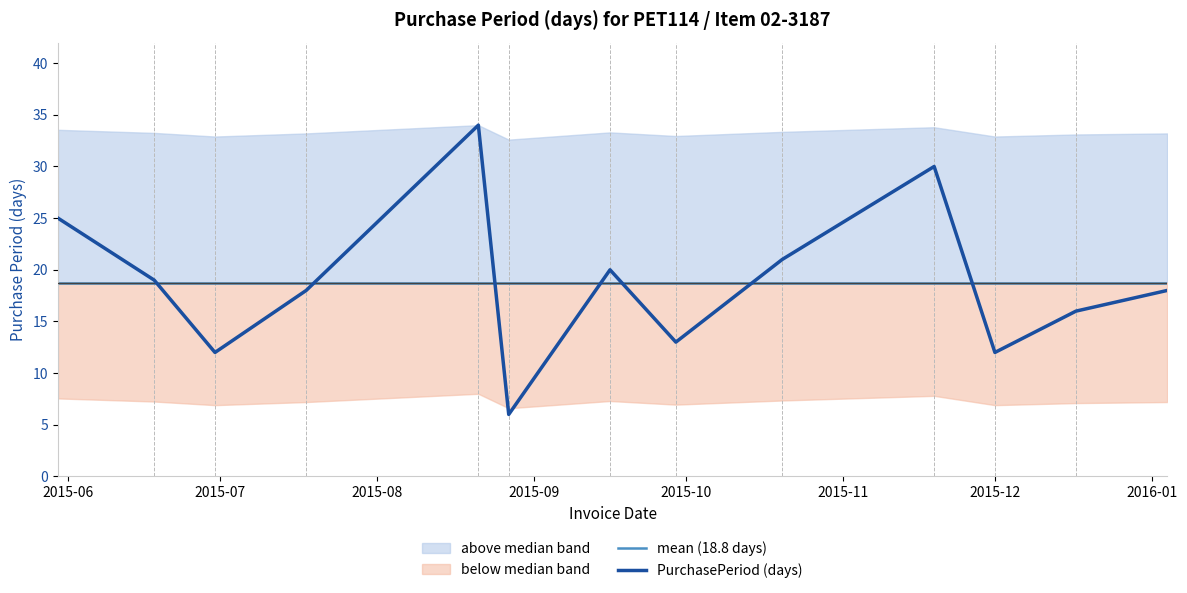

Which series changed the most between 2015-11 and 2016-01?

PurchasePeriod (days)